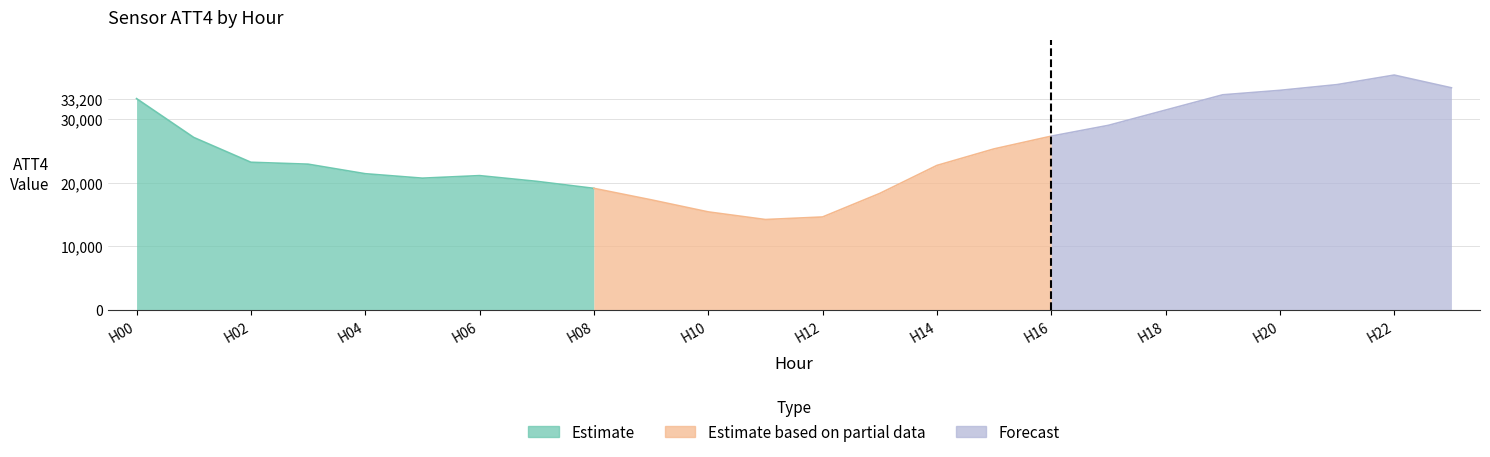

Which has a higher value, 8 or 3?

3